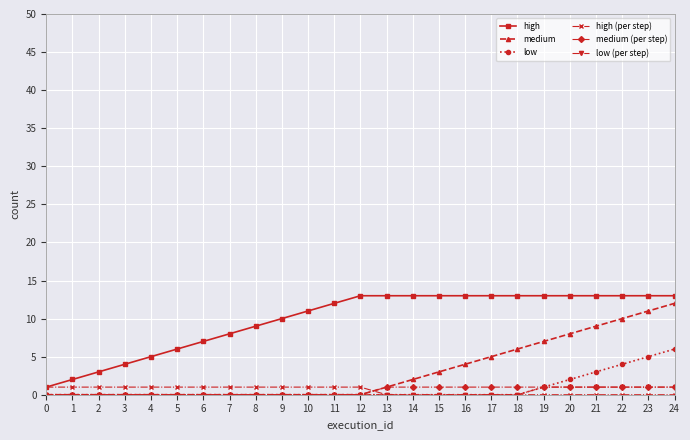

What is the value of the medium point at the 15th from the left?

2